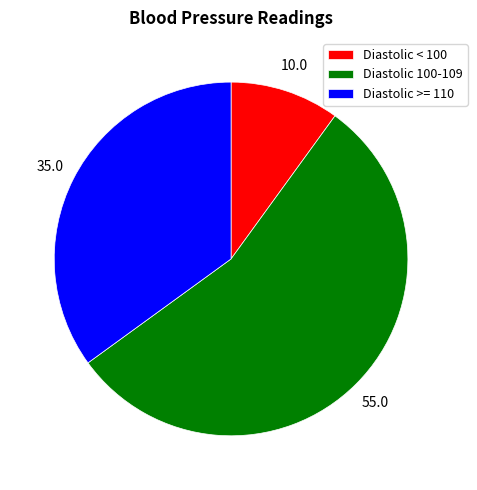

How many slices are in this pie chart?

3